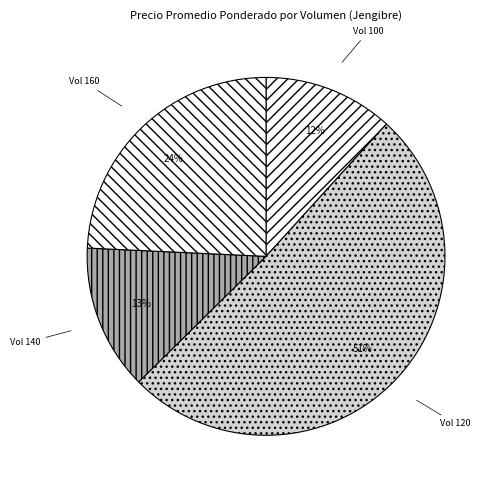

True or false: Vol 100 accounts for 12% of the total.

True